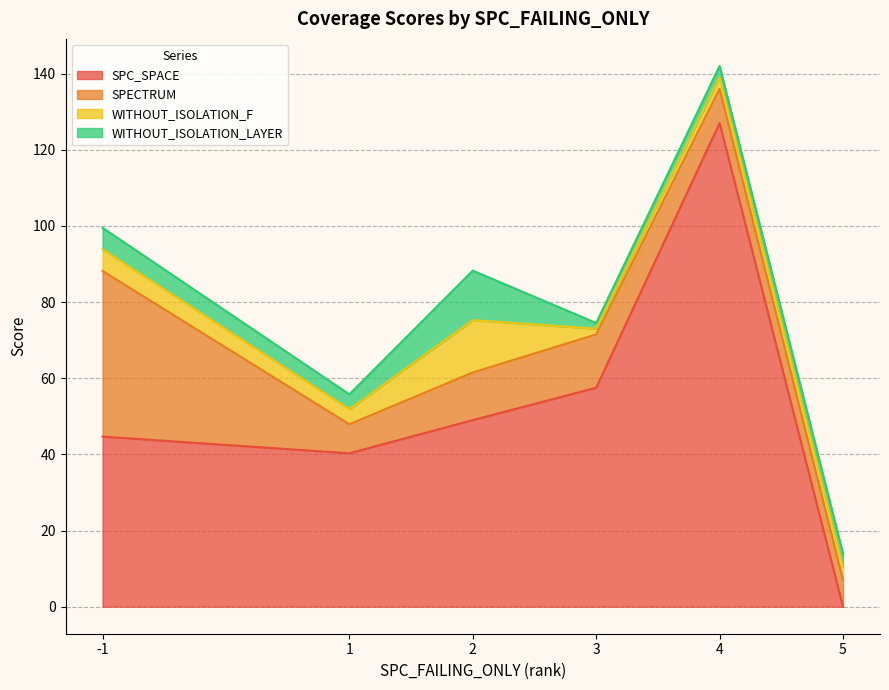

What are all the series names shown in the legend?

SPC_SPACE, SPECTRUM, WITHOUT_ISOLATION_F, WITHOUT_ISOLATION_LAYER